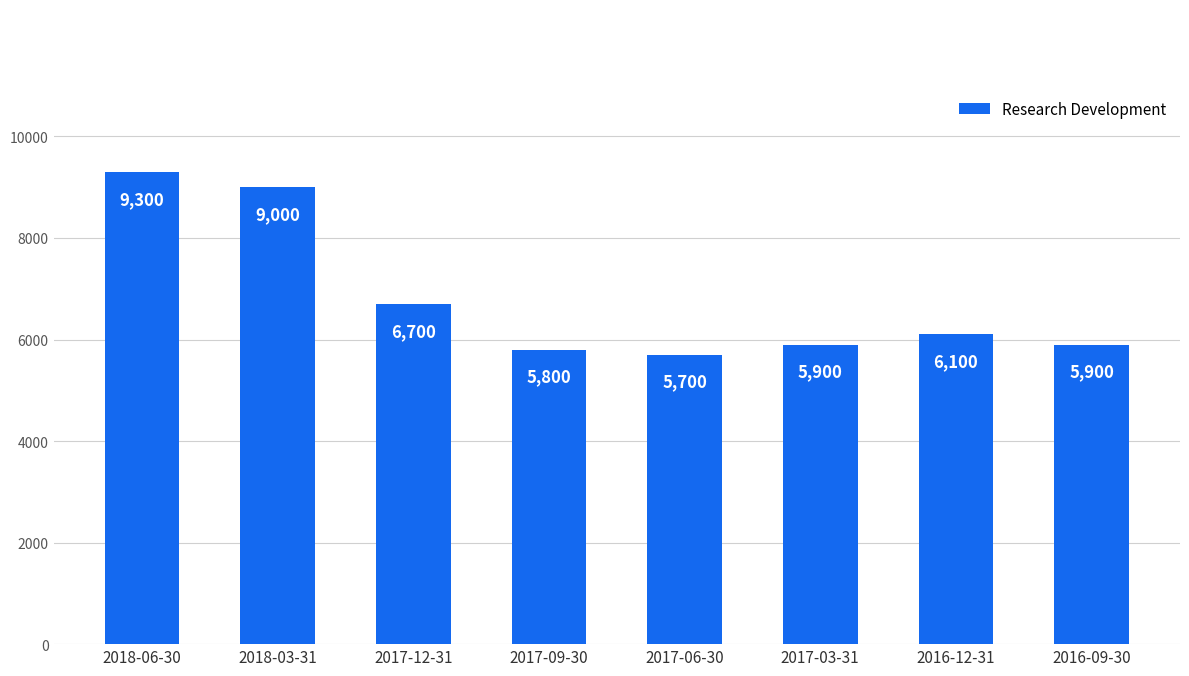

The value at 2016-09-30 is 10522. True or false?

False